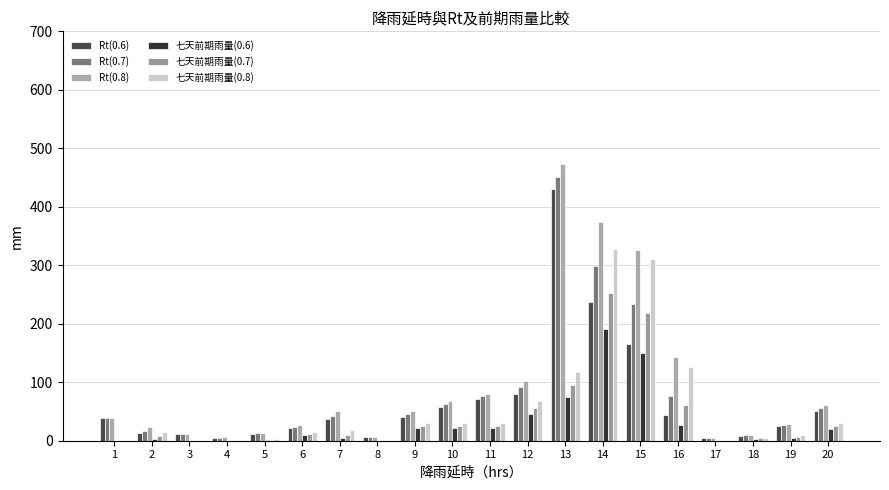

What is the sum of the 七天前期雨量(0.6) values at 2 and 1?

3.7